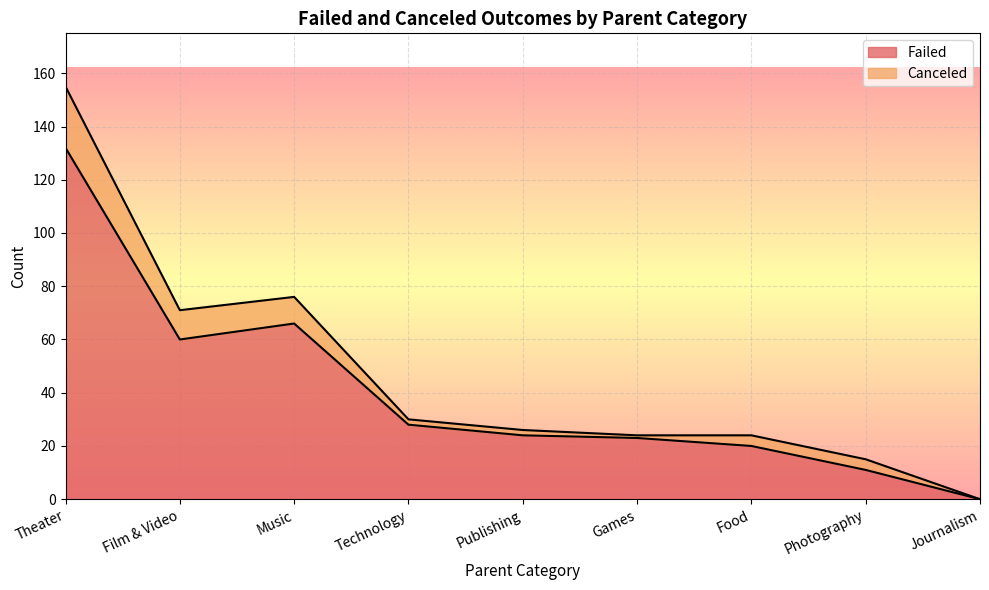

List the labels in order of value, smallest first.

Journalism, Photography, Food, Games, Publishing, Technology, Film & Video, Music, Theater